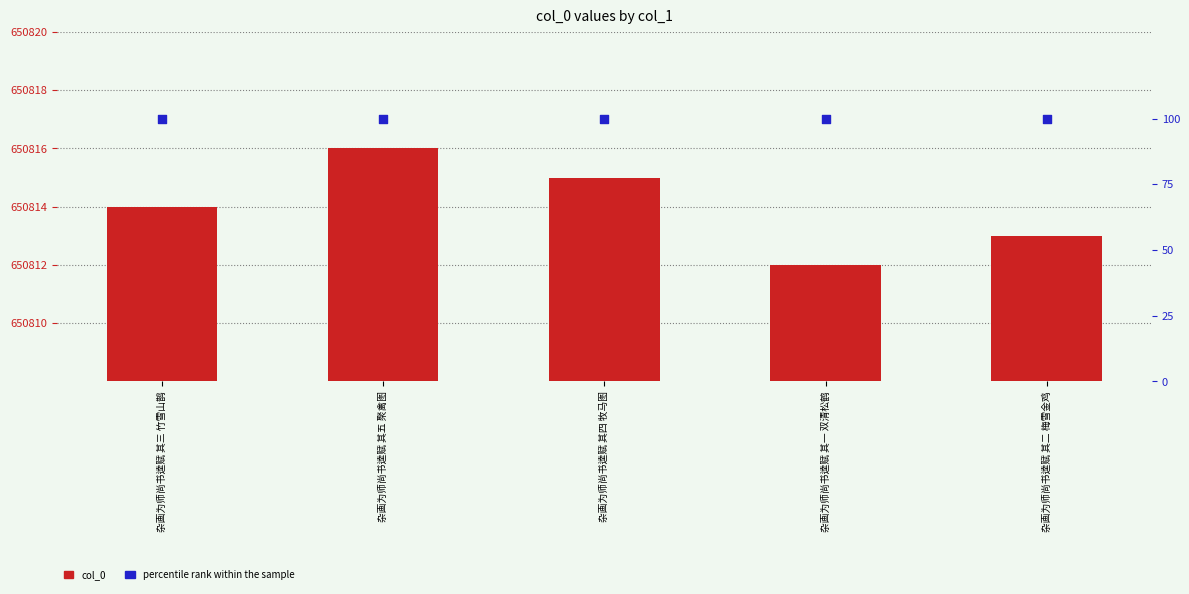

At which category is the sum across all series the highest?

杂画为师尚书逵赋 其五 聚禽图